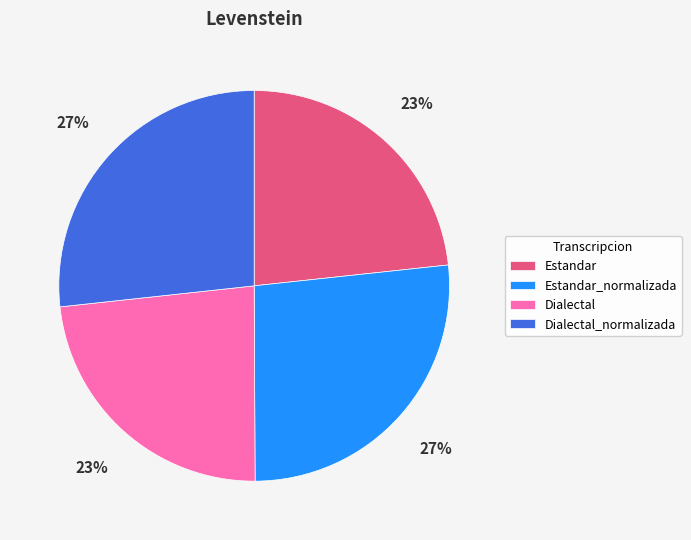

Is it true that Dialectal is 23% of the pie?

True